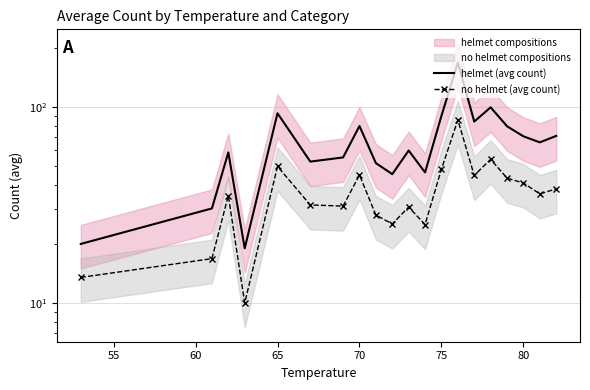

Rank the series at 65 from lowest to highest value.

no helmet (avg count), helmet (avg count)